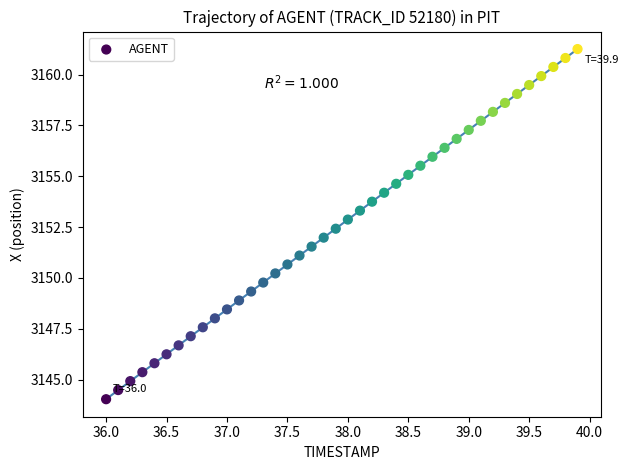

What is the range of X values (max minus min)?

3.9